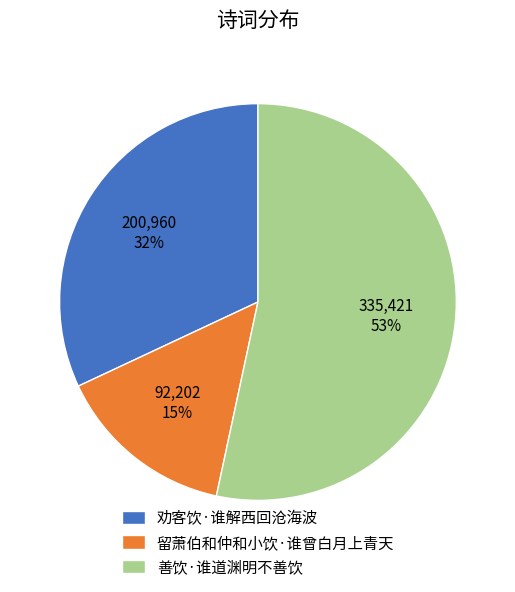

Which has a higher value, 善饮·谁道渊明不善饮 or 劝客饮·谁解西回沧海波?

善饮·谁道渊明不善饮